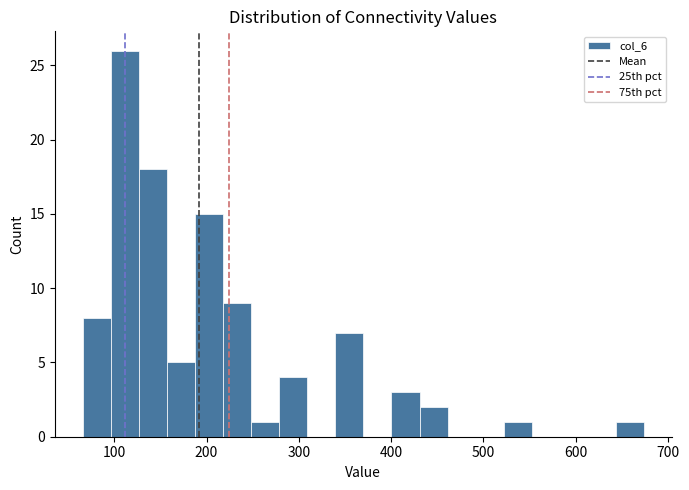

Around what value on the x-axis is the tallest bar? Give the approximate position of its centre, as read against the axis.

110